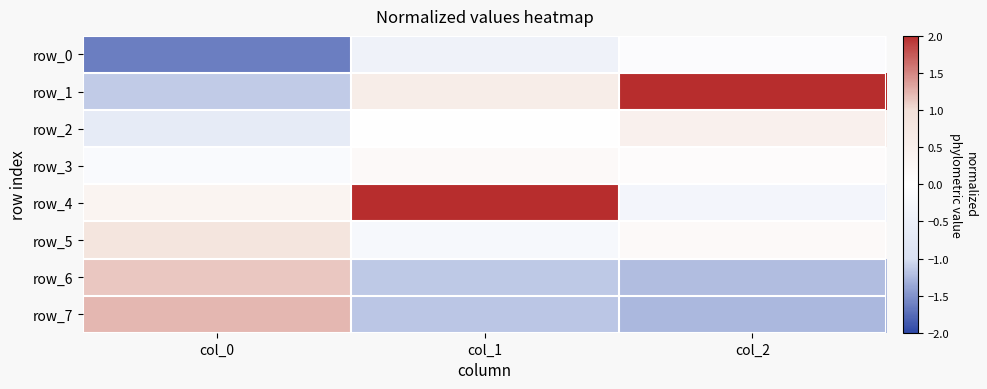

What is the lowest value of the row_1 series?

-1.1